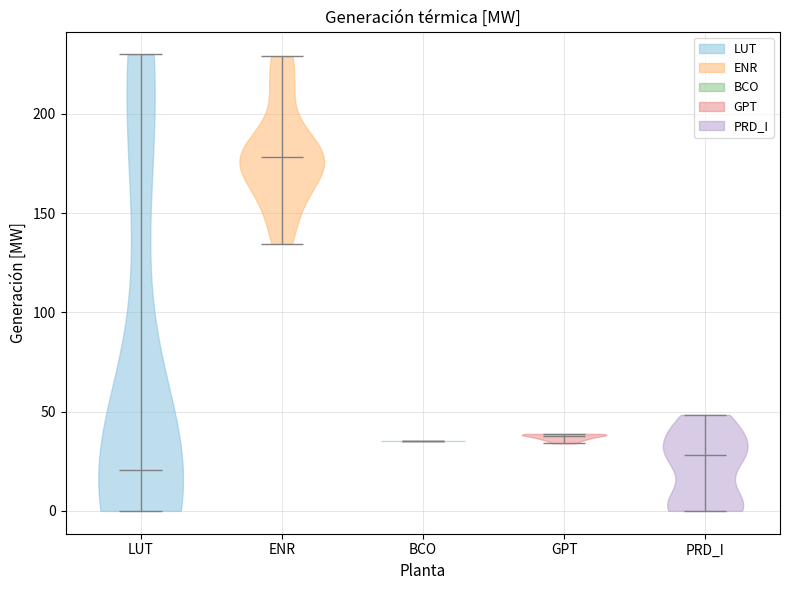

Reading left to right, read every violin against the y-axis: where its median line is, and the lowest and highest points it reaches. The values are not printed on the chart, so give them approximately, as read against the axis.

LUT: median line 20, lowest point 0, highest point 230
ENR: median line 180, lowest point 135, highest point 230
BCO: median line 35, lowest point 35, highest point 35
GPT: median line 40, lowest point 35, highest point 40
PRD_I: median line 30, lowest point 0, highest point 50